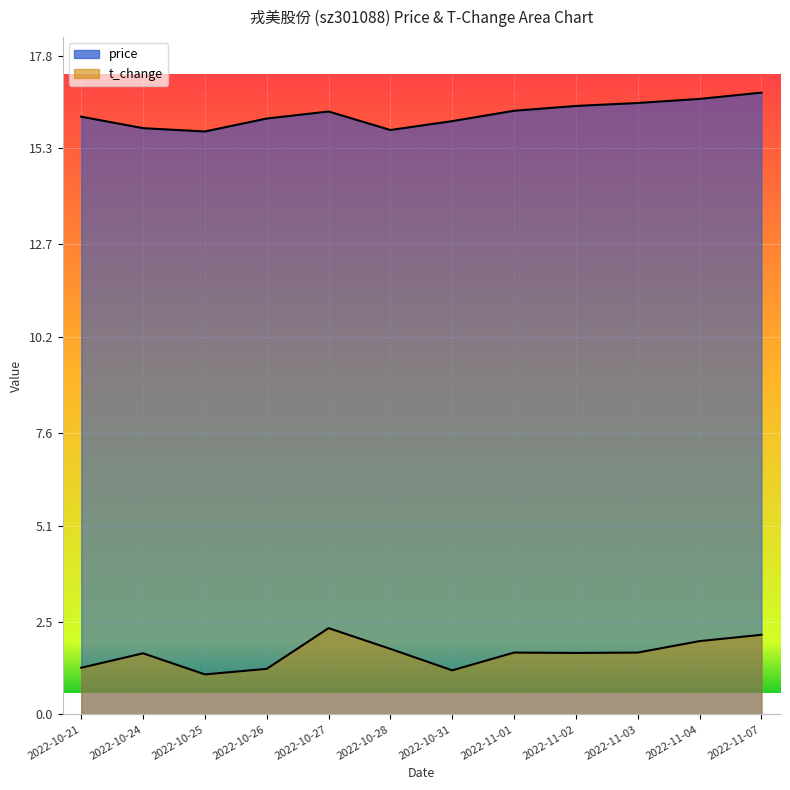

What position from the left is 2022-10-27?

5